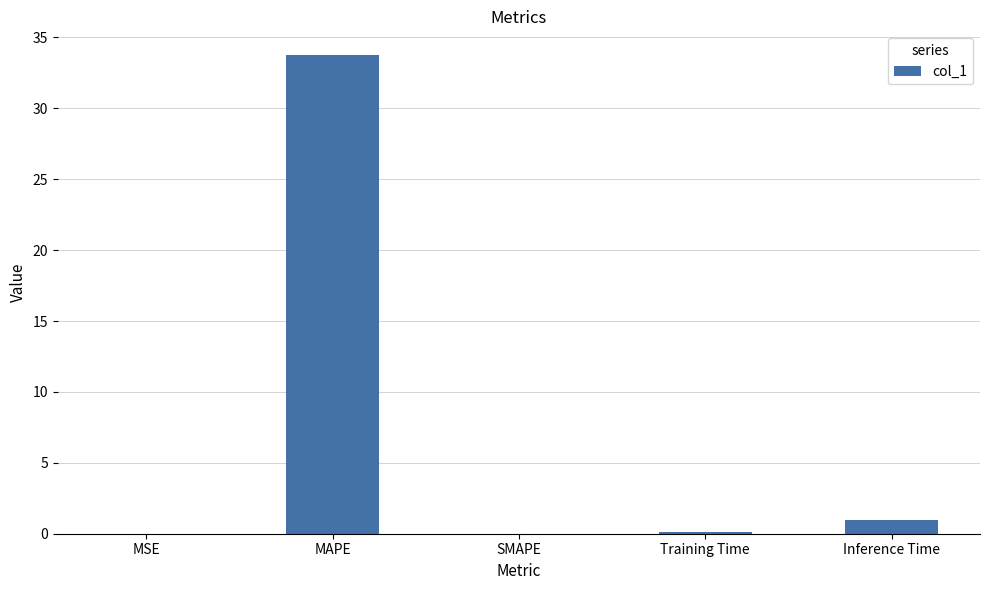

What is the change in value from MAPE to Inference Time?

-32.7